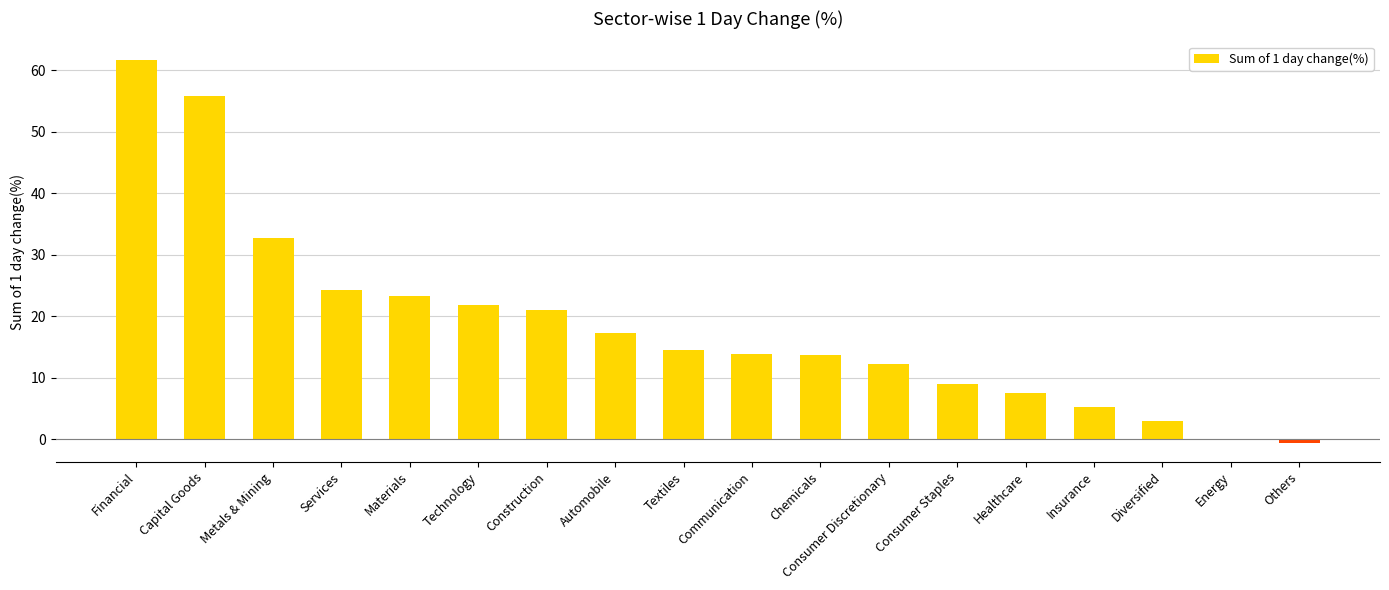

What is the sum of all values?

336.3